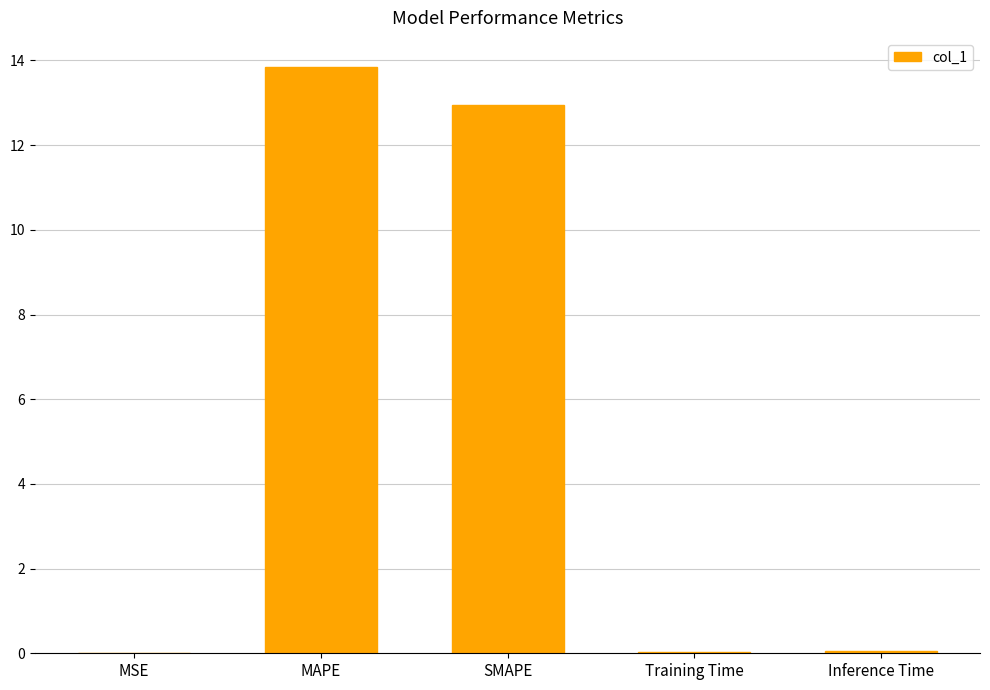

What is the difference between the values at Inference Time and MAPE?

13.8